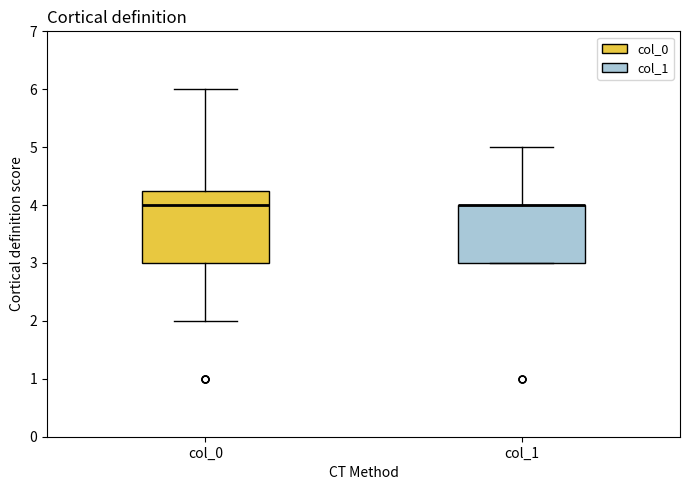

Reading left to right, read every box against the y-axis: the position of its median line, the range the box covers, and the ends of its whiskers. The values are not printed on the chart, so give them approximately, as read against the axis.

col_0: median 4.0, box 3.0 to 4.3, whiskers 2.0 to 6.0
col_1: median 4.0 (drawn on the box's upper edge), box 3.0 to 4.0, whiskers 3.0 to 5.0